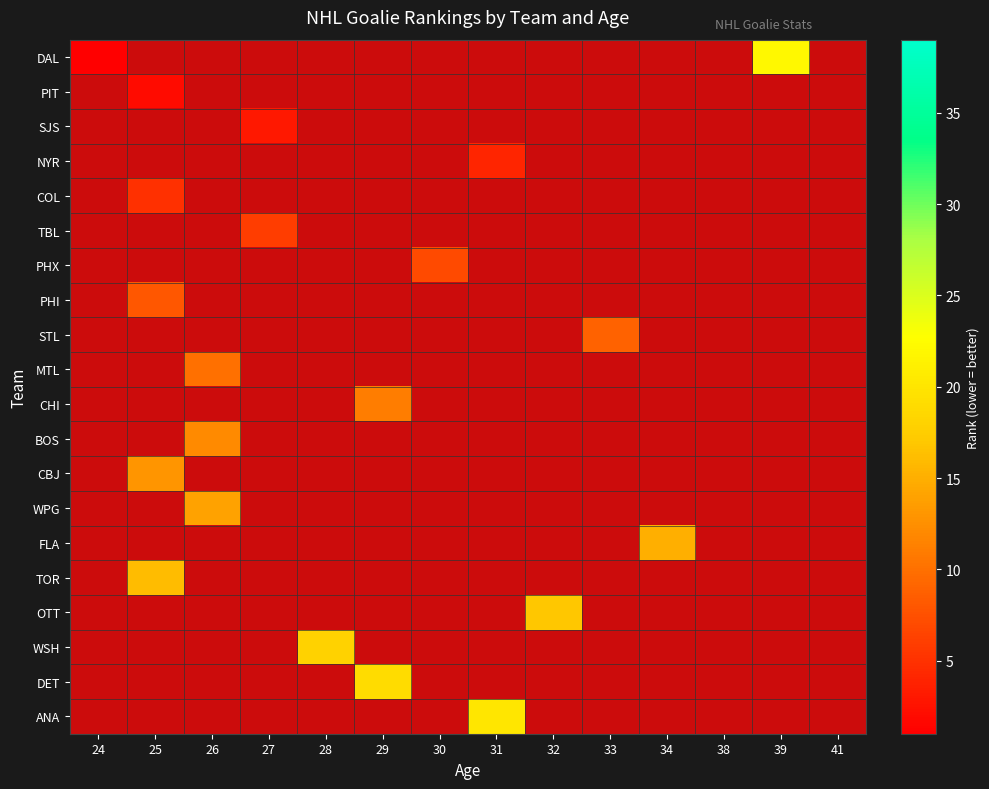

Which category has the highest value across all series?

39